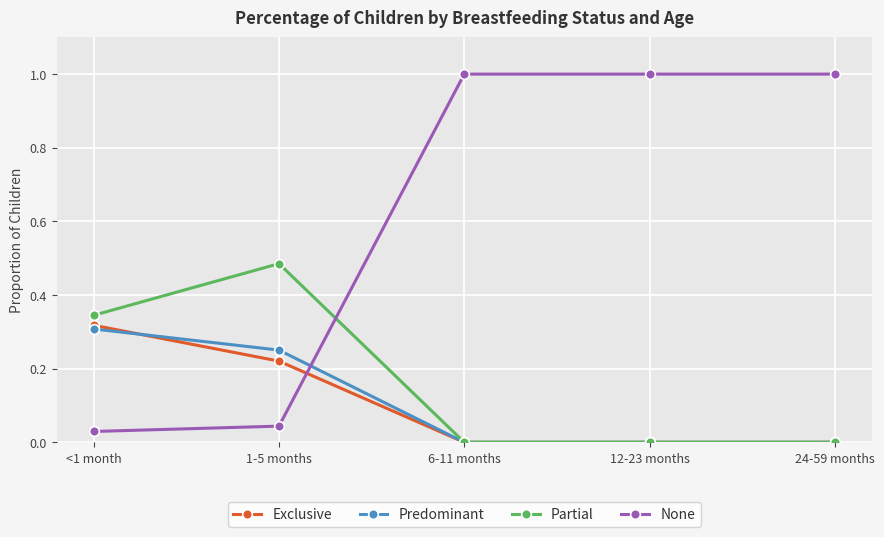

True or false: None has more than 1 points higher than both neighbors.

False